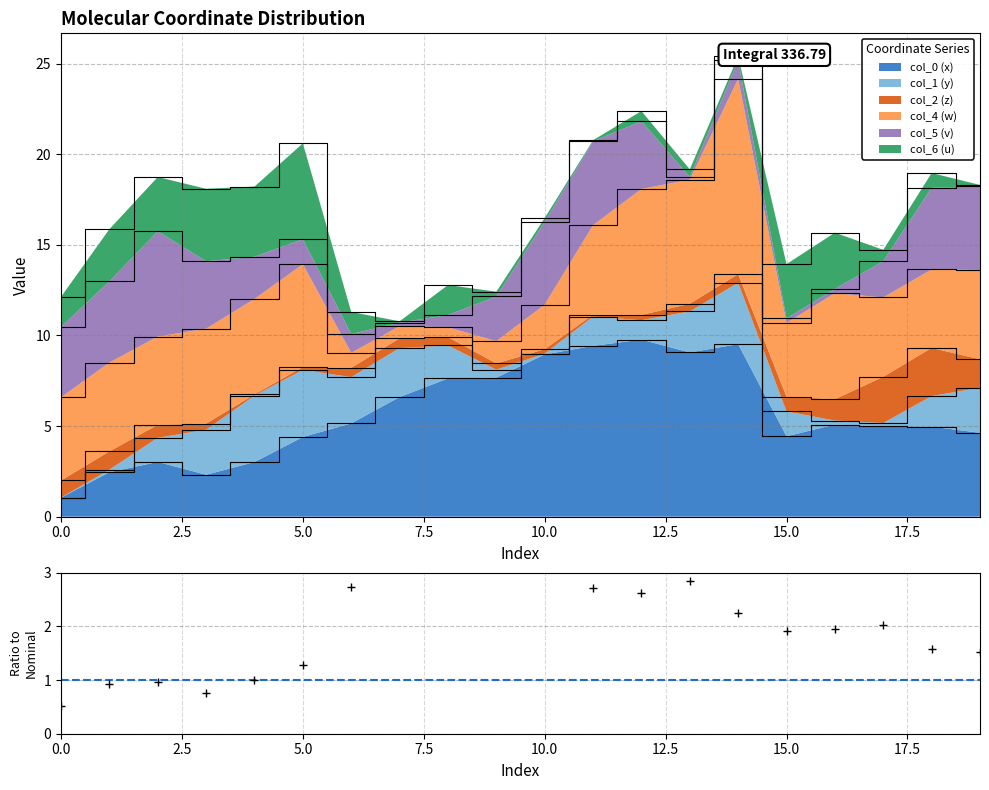

What is the minimum value for col_0 (x)?

1.0